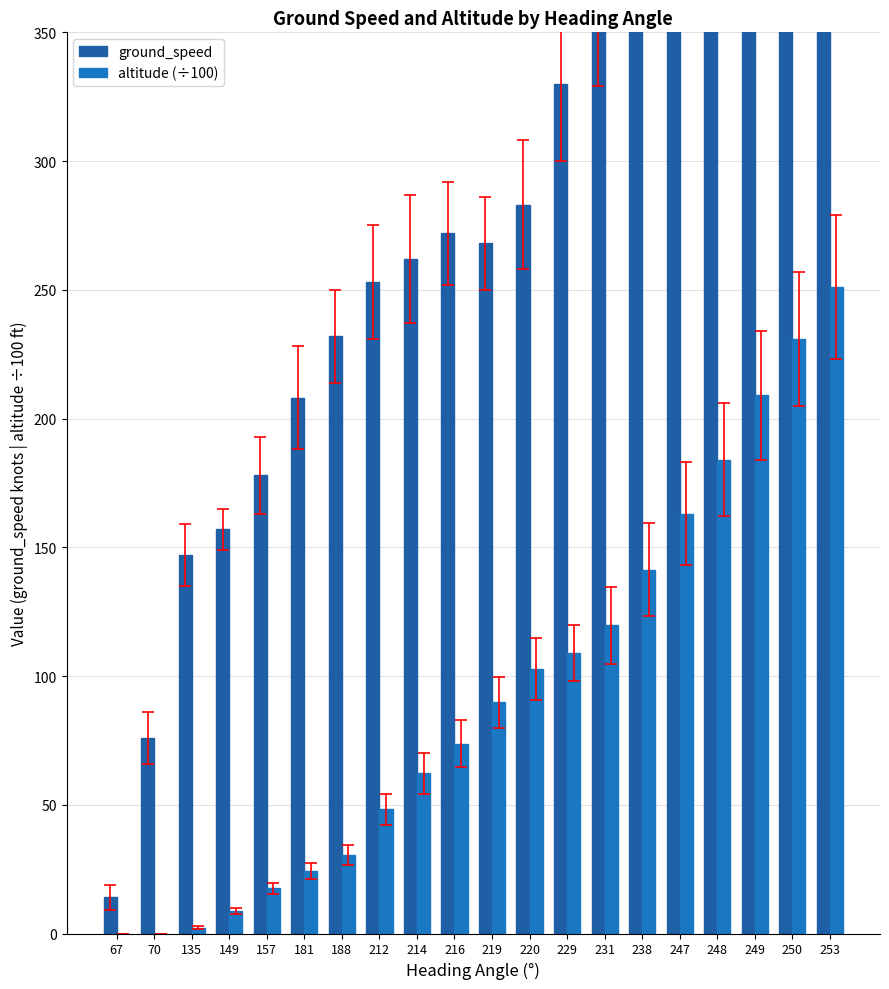

Does the chart contain any negative values?

No